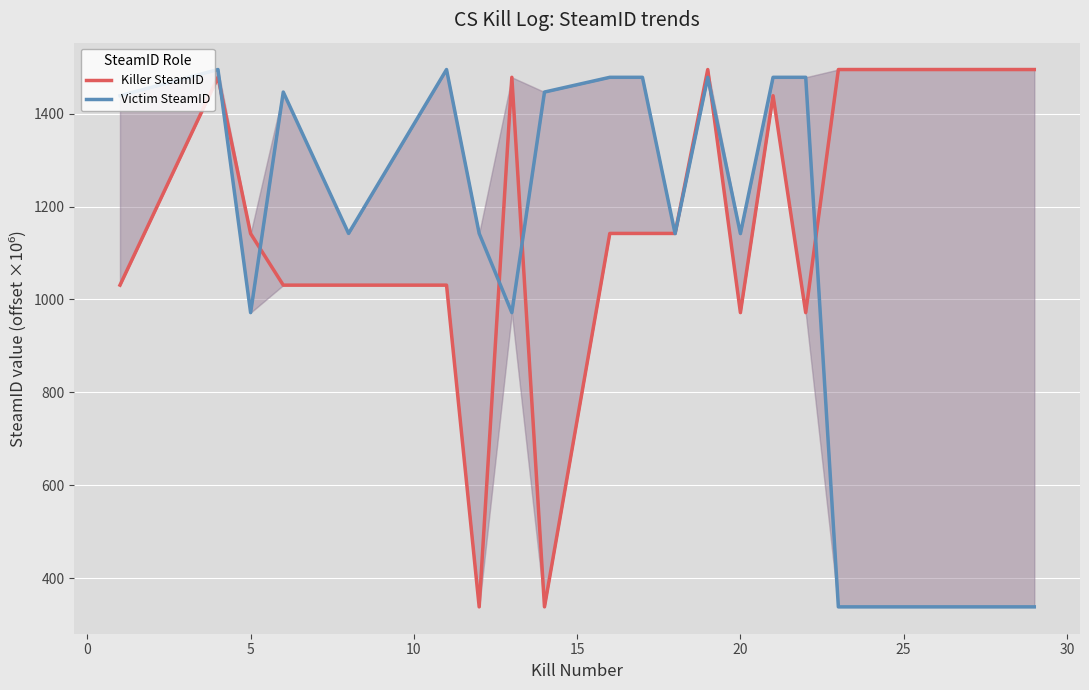

The value of Killer SteamID at 10 is 1030.8. True or false?

True